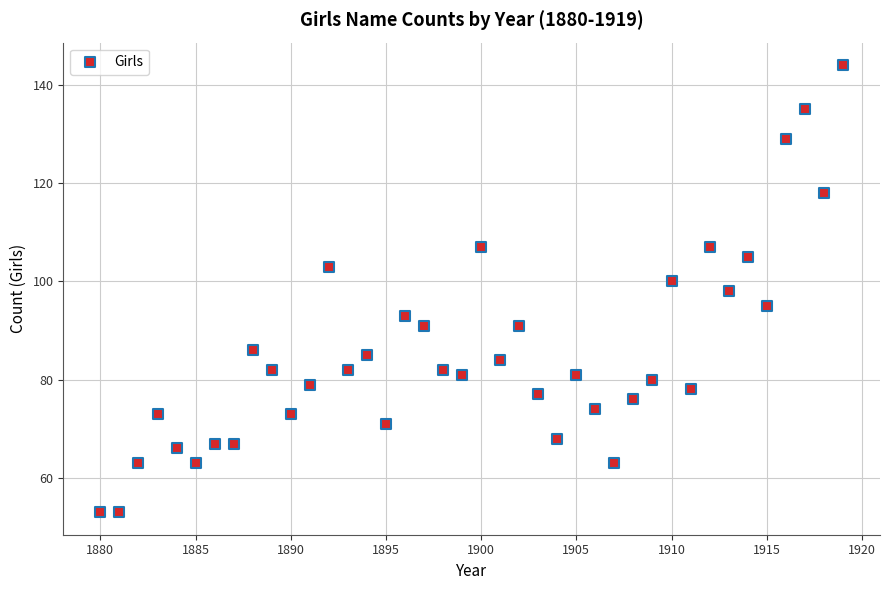

What is the range of X values (max minus min)?

39